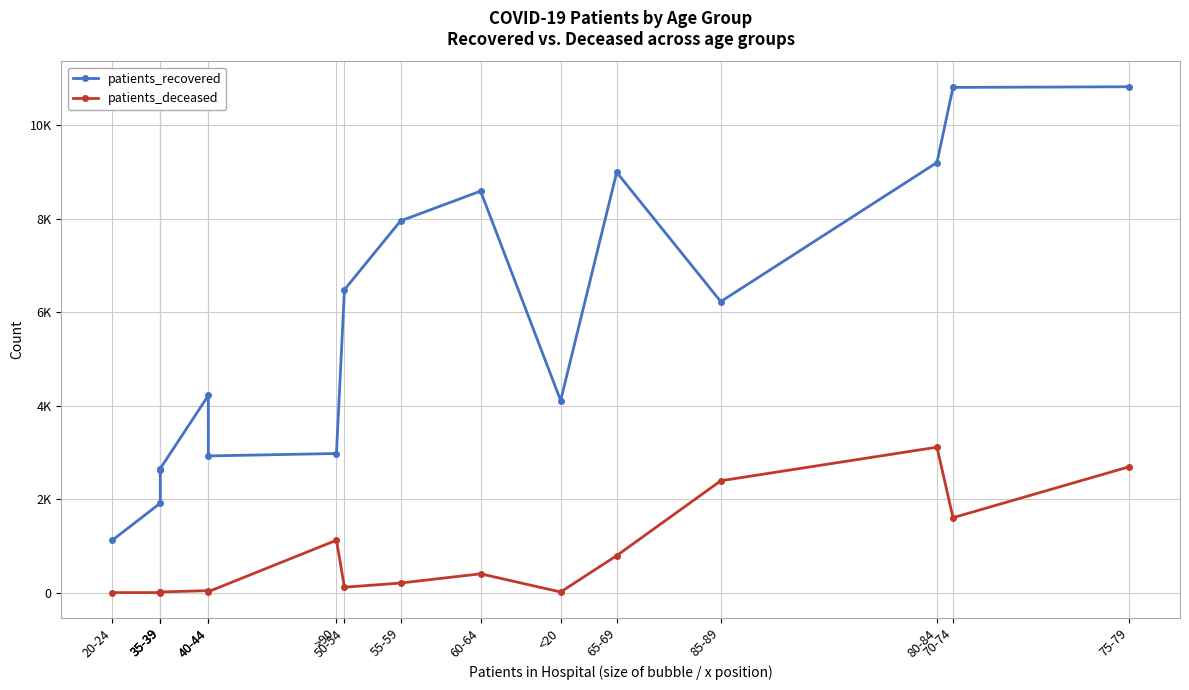

Which series has the largest total across all categories?

patients_recovered